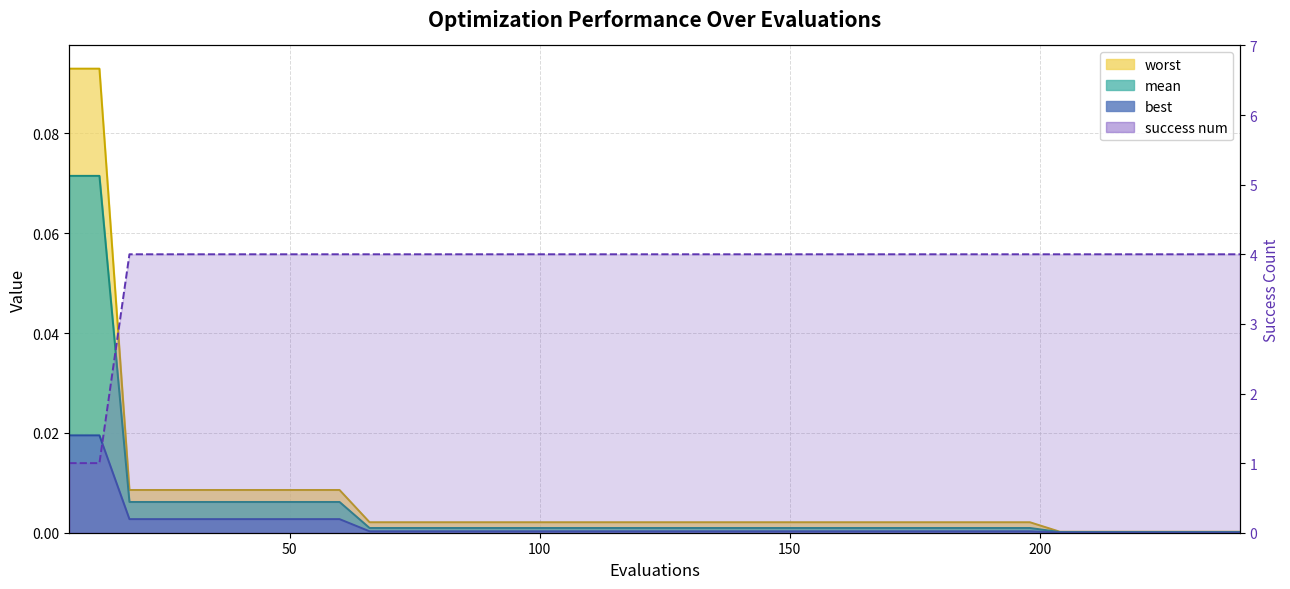

At how many categories does at least one series exceed 2?

38